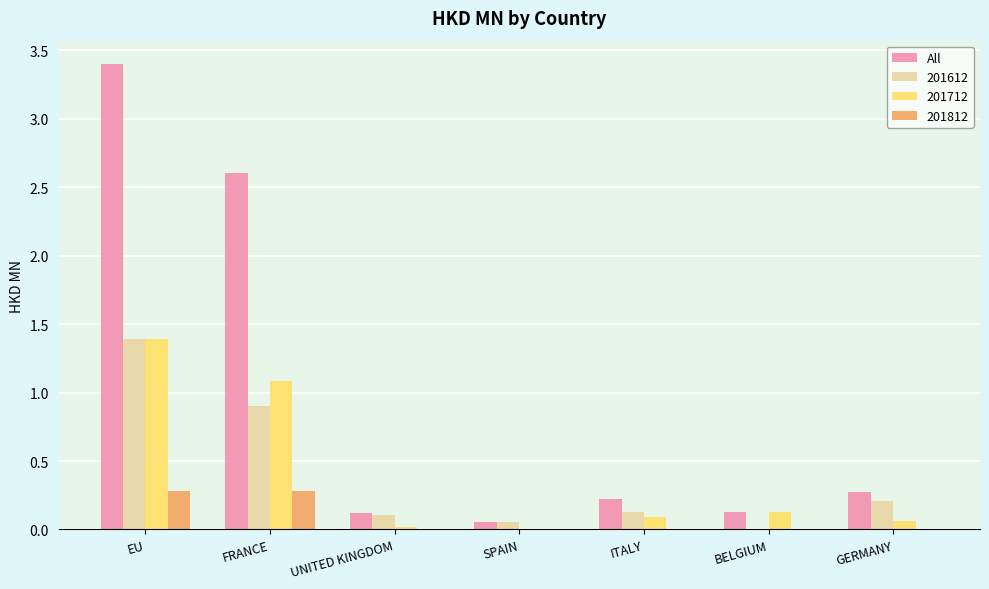

Read the 201812 value at EU.

0.3